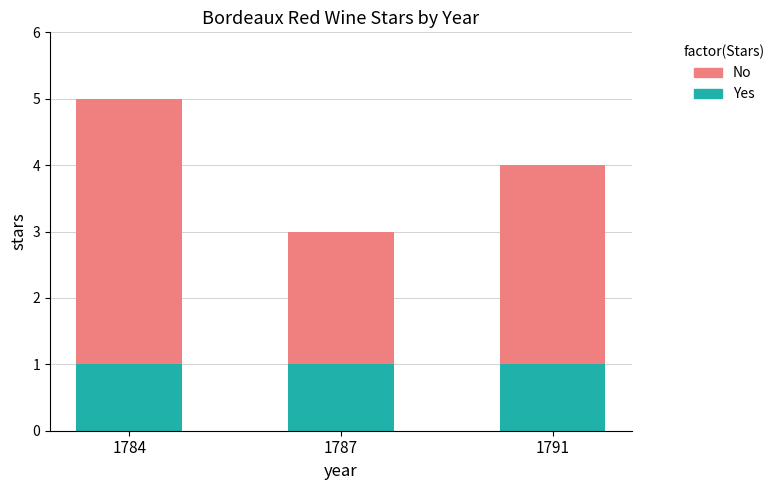

At which category is the sum across all series the highest?

1784